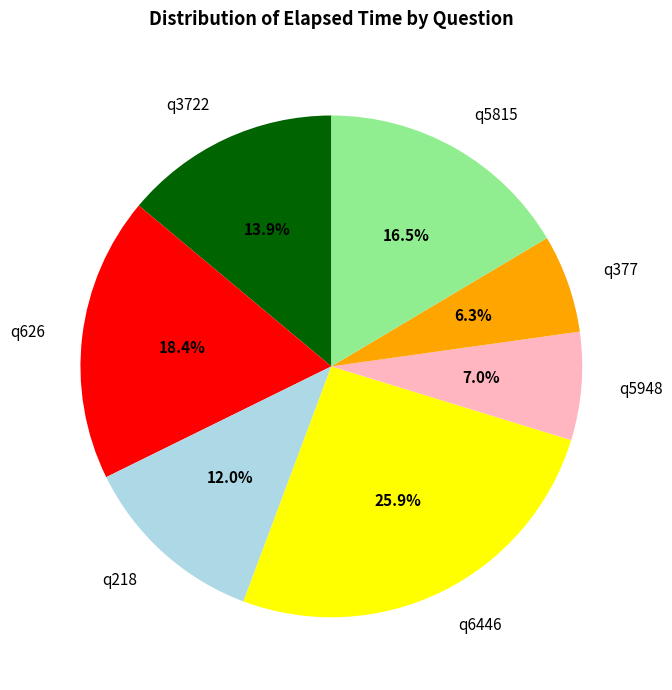

To the nearest percent, what is the combined percentage of q5948 and q6446?

33%